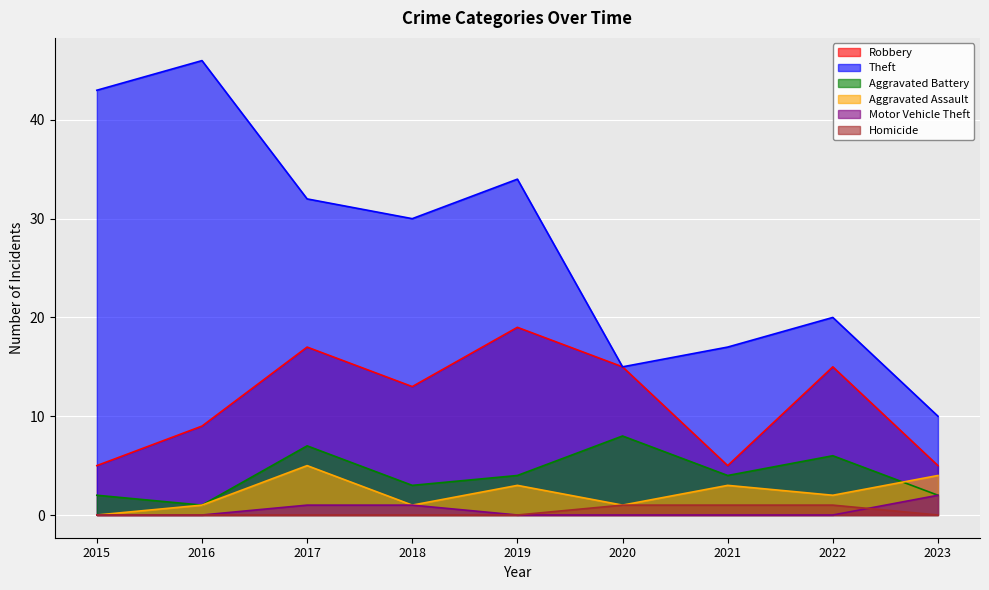

How many Homicide values are between 0 and 1?

9